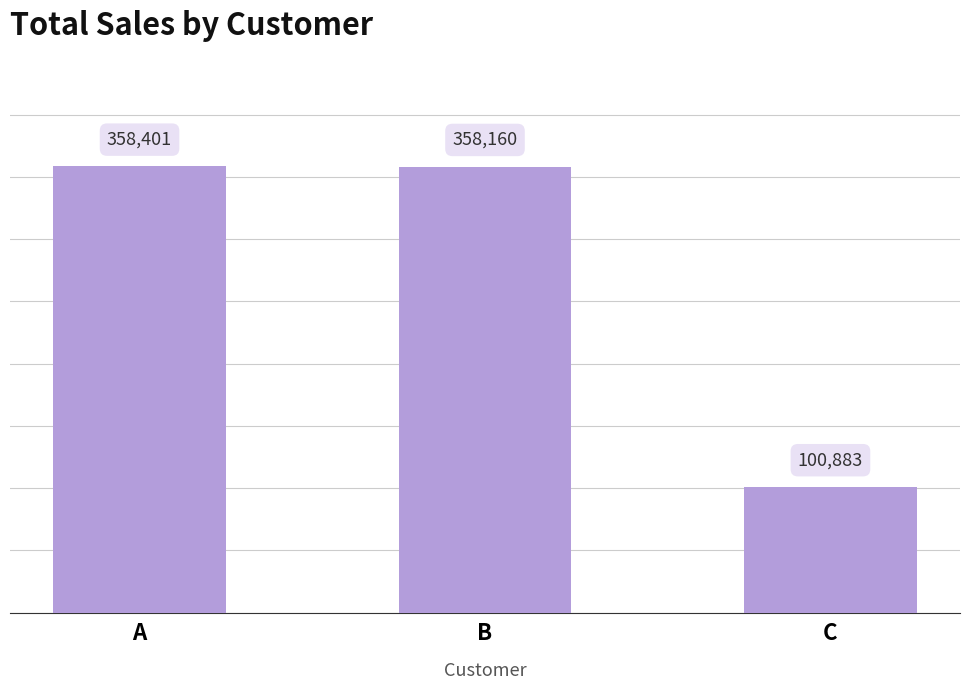

Rank the categories by value from lowest to highest.

C, B, A